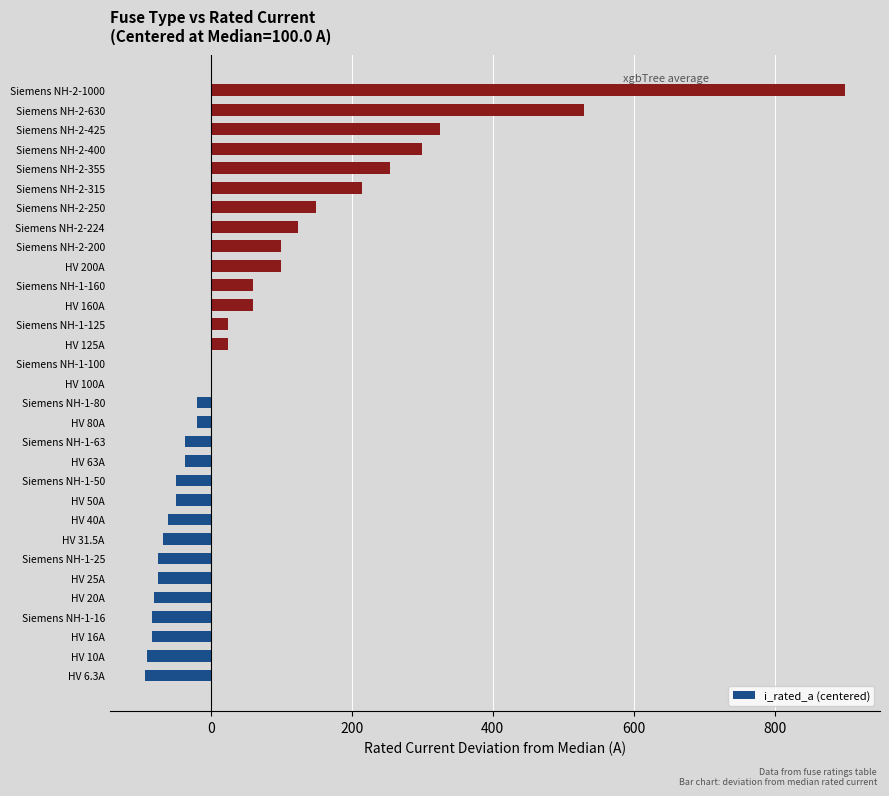

Are the bars grouped side by side (vs. stacked)?

No